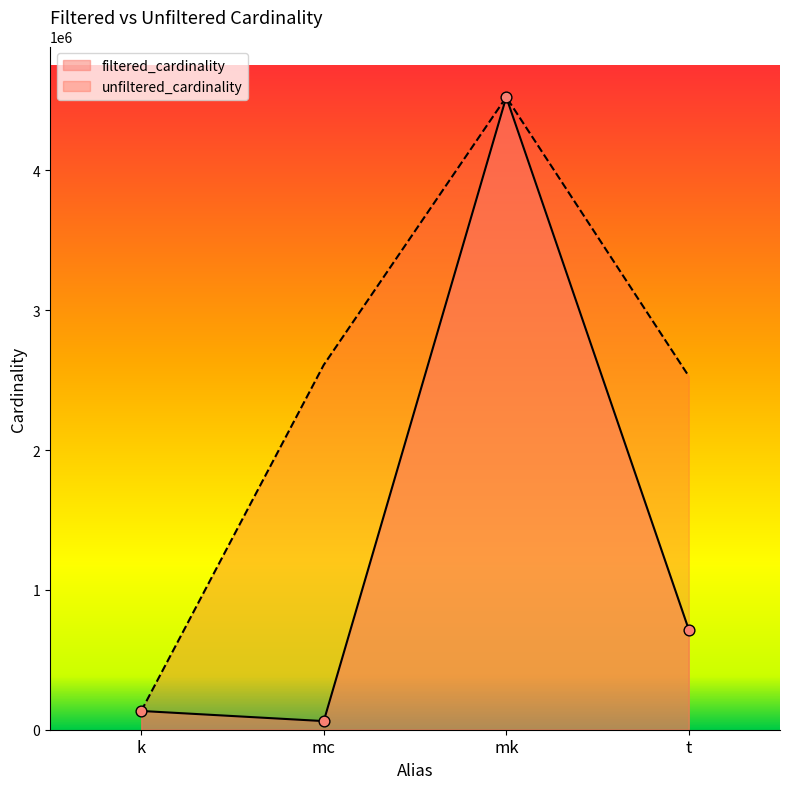

Which has a higher value, mc or k?

k